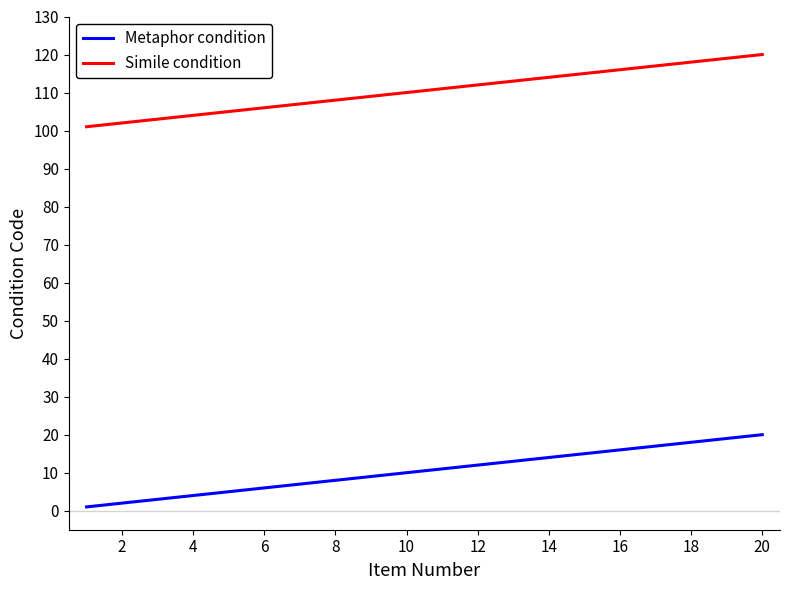

What is the sum of all Simile condition values?

2210